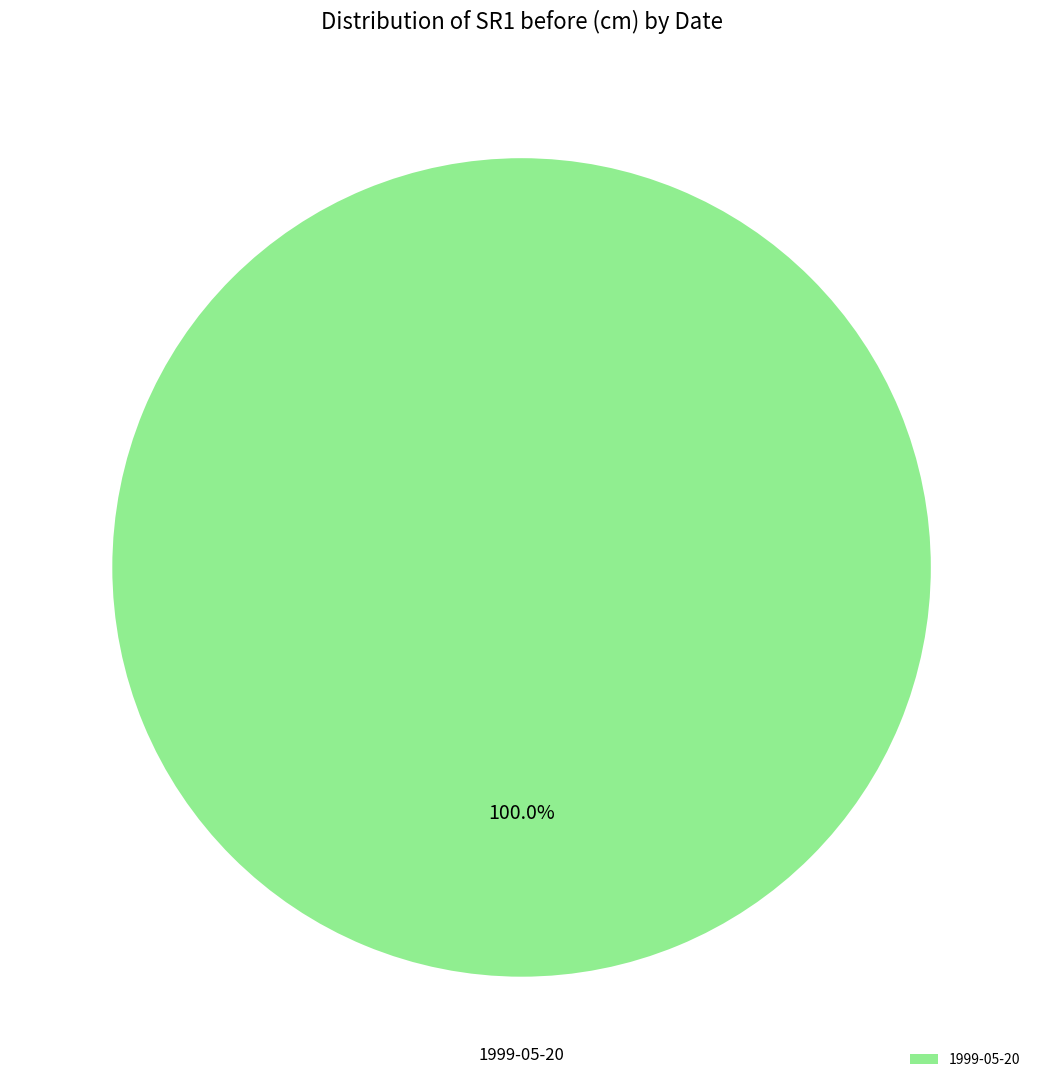

Rank the categories by value from highest to lowest.

1999-05-20